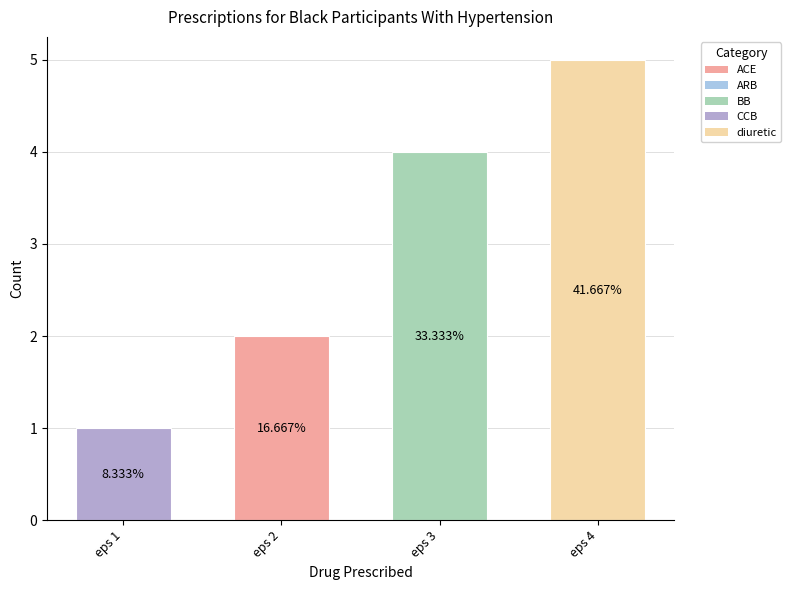

Reading left to right, list all the values displayed in this chart.

eps 1=1	eps 2=2	eps 3=4	eps 4=5